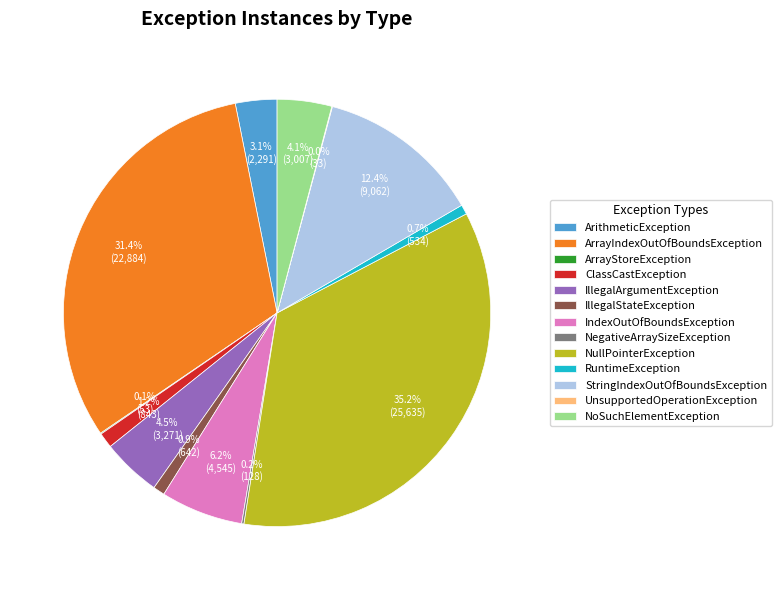

Does any single category account for the majority?

No